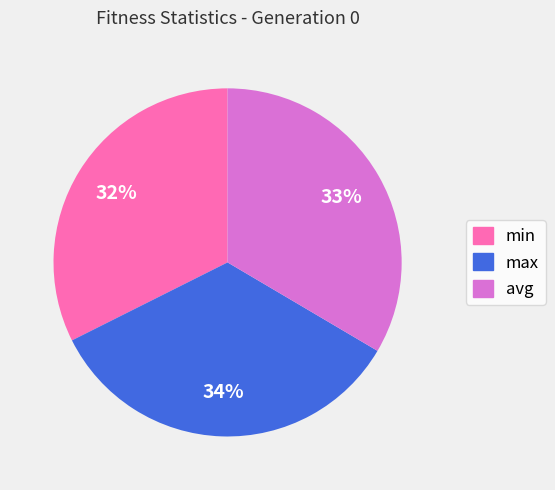

To the nearest percent, what is the combined percentage of min and max?

67%